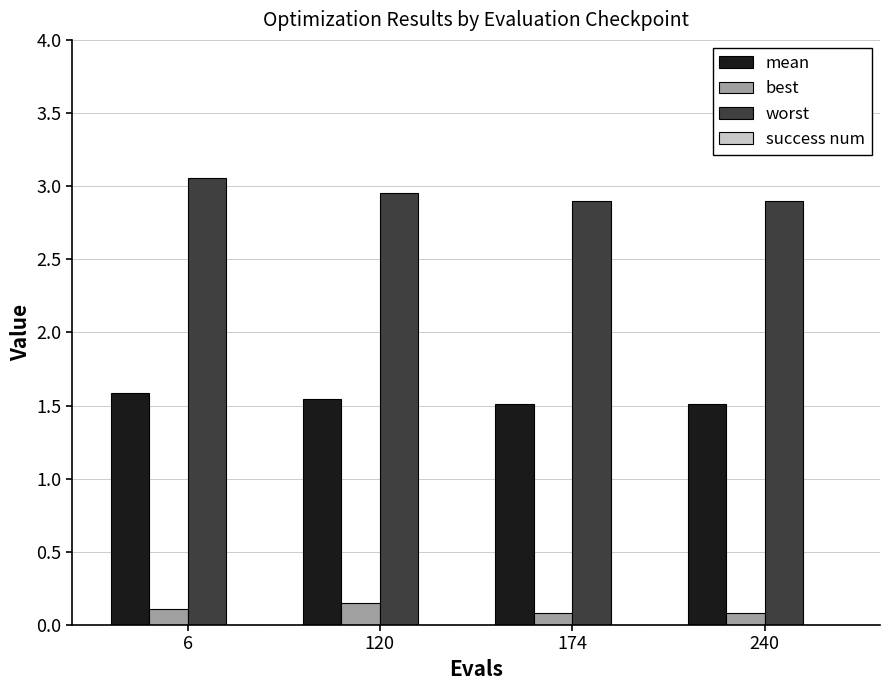

Count the best values in the range 0 to 1.

4